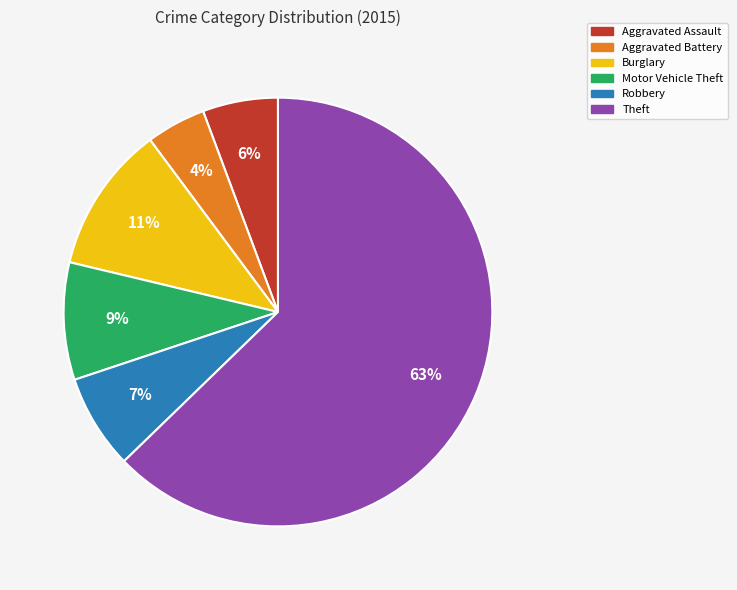

The Motor Vehicle Theft slice represents 19% of the pie. True or false?

False